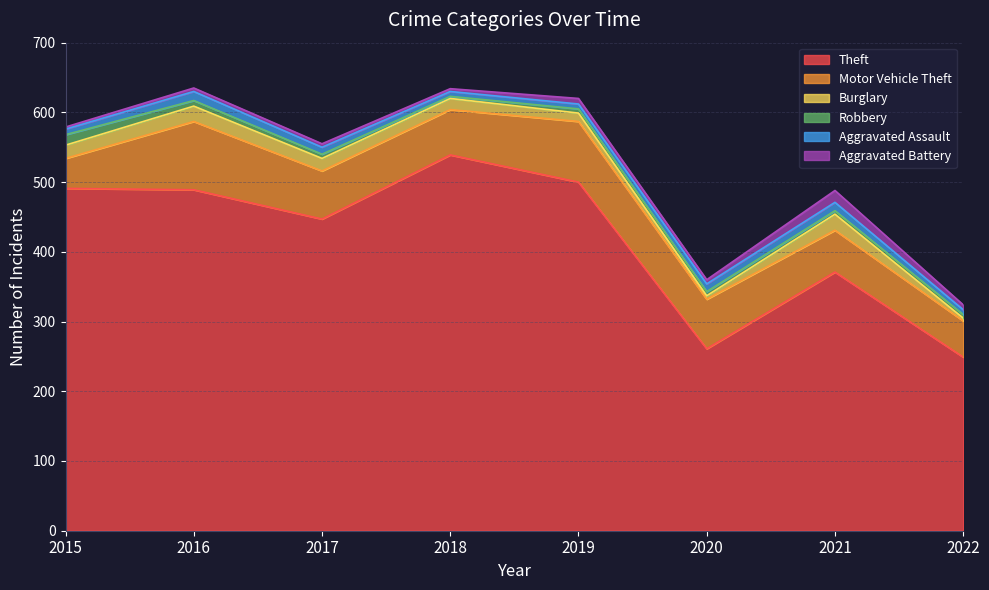

What is the greatest value displayed?

539